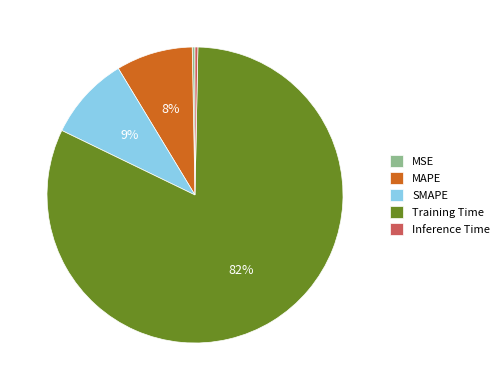

The Training Time slice represents 92% of the pie. True or false?

False